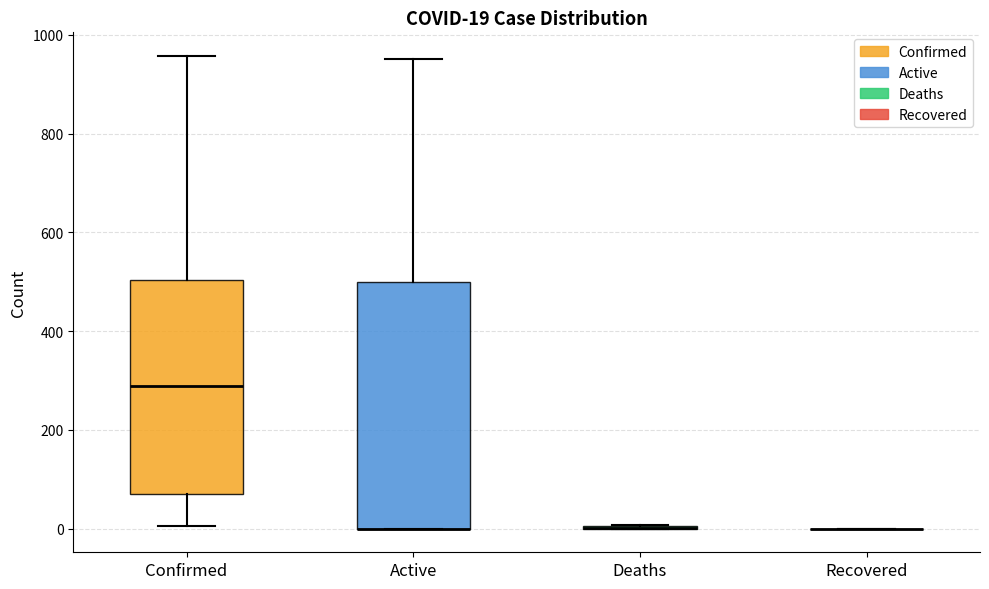

Which box is the tallest, from its lower edge to its upper edge?

Active